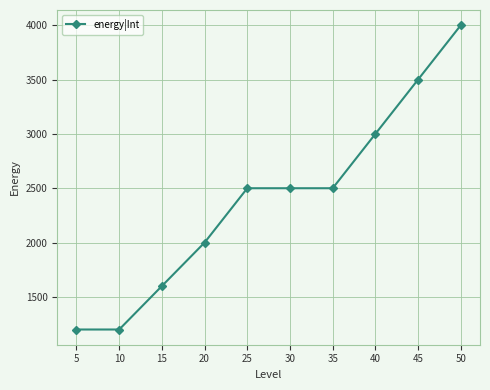

What is the difference between the maximum and minimum values?

2800